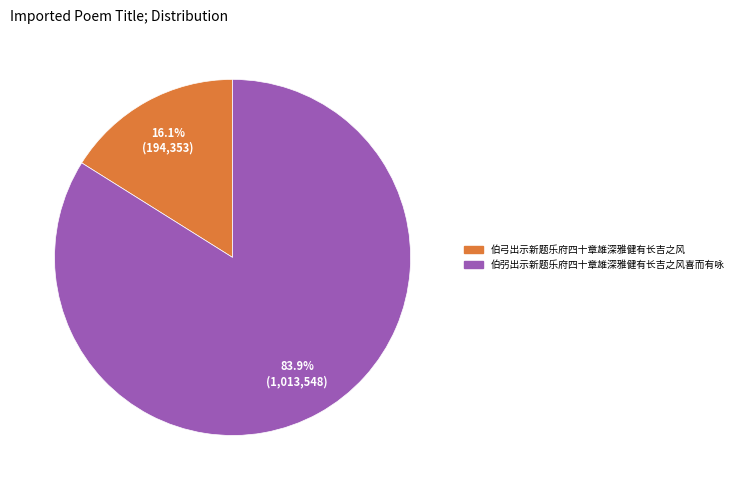

Count the number of slices in the pie.

2